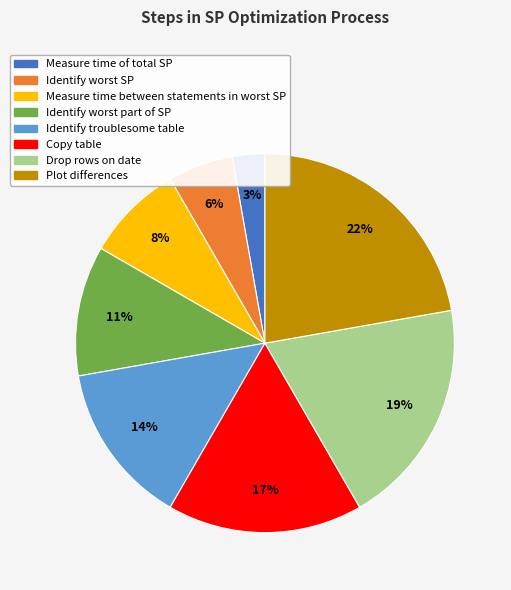

Do Plot differences and Identify troublesome table together represent more than half of the pie?

No